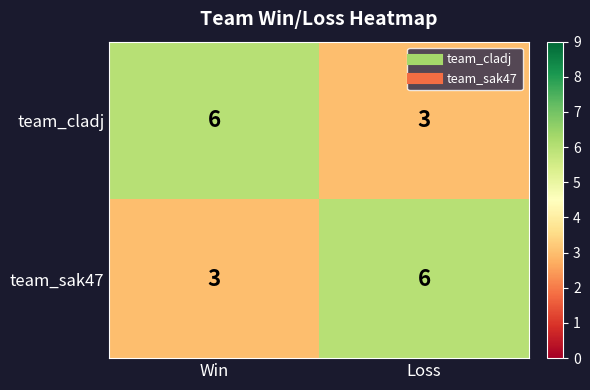

What is the sum of all team_sak47 values?

9